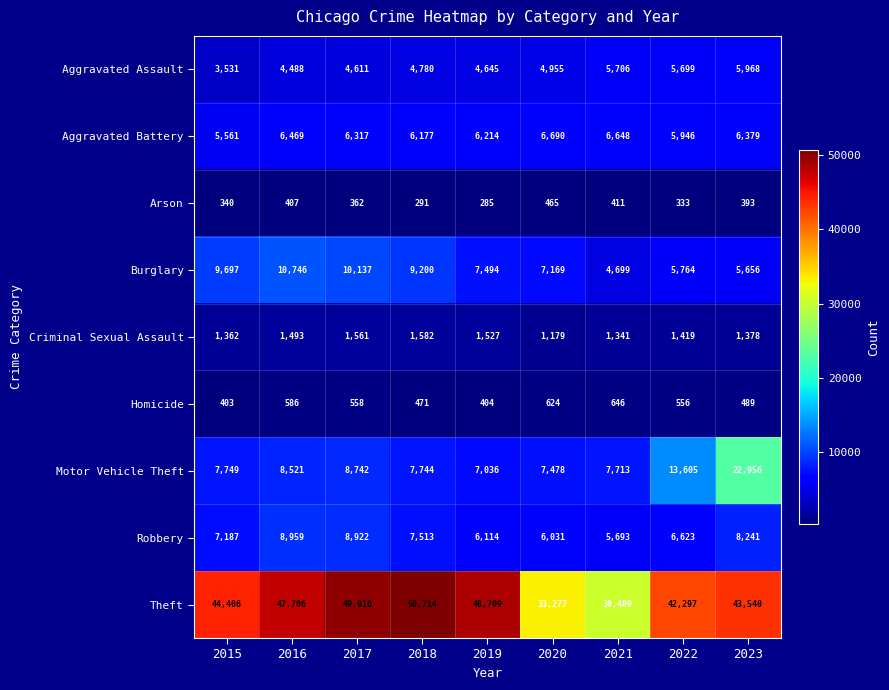

Which series has the widest spread of values?

Theft